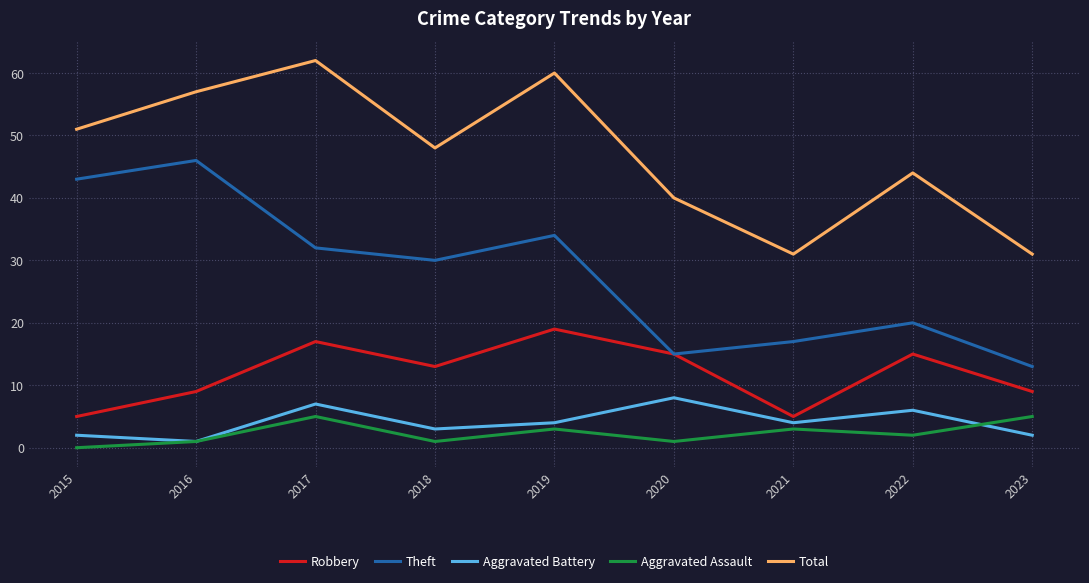

Reading right to left, list all the values displayed in this chart.

Robbery: 2023=9	2022=15	2021=5	2020=15	2019=19	2018=13	2017=17	2016=9	2015=5
Theft: 2023=13	2022=20	2021=17	2020=15	2019=34	2018=30	2017=32	2016=46	2015=43
Aggravated Battery: 2023=2	2022=6	2021=4	2020=8	2019=4	2018=3	2017=7	2016=1	2015=2
Aggravated Assault: 2023=5	2022=2	2021=3	2020=1	2019=3	2018=1	2017=5	2016=1	2015=0
Total: 2023=31	2022=44	2021=31	2020=40	2019=60	2018=48	2017=62	2016=57	2015=51